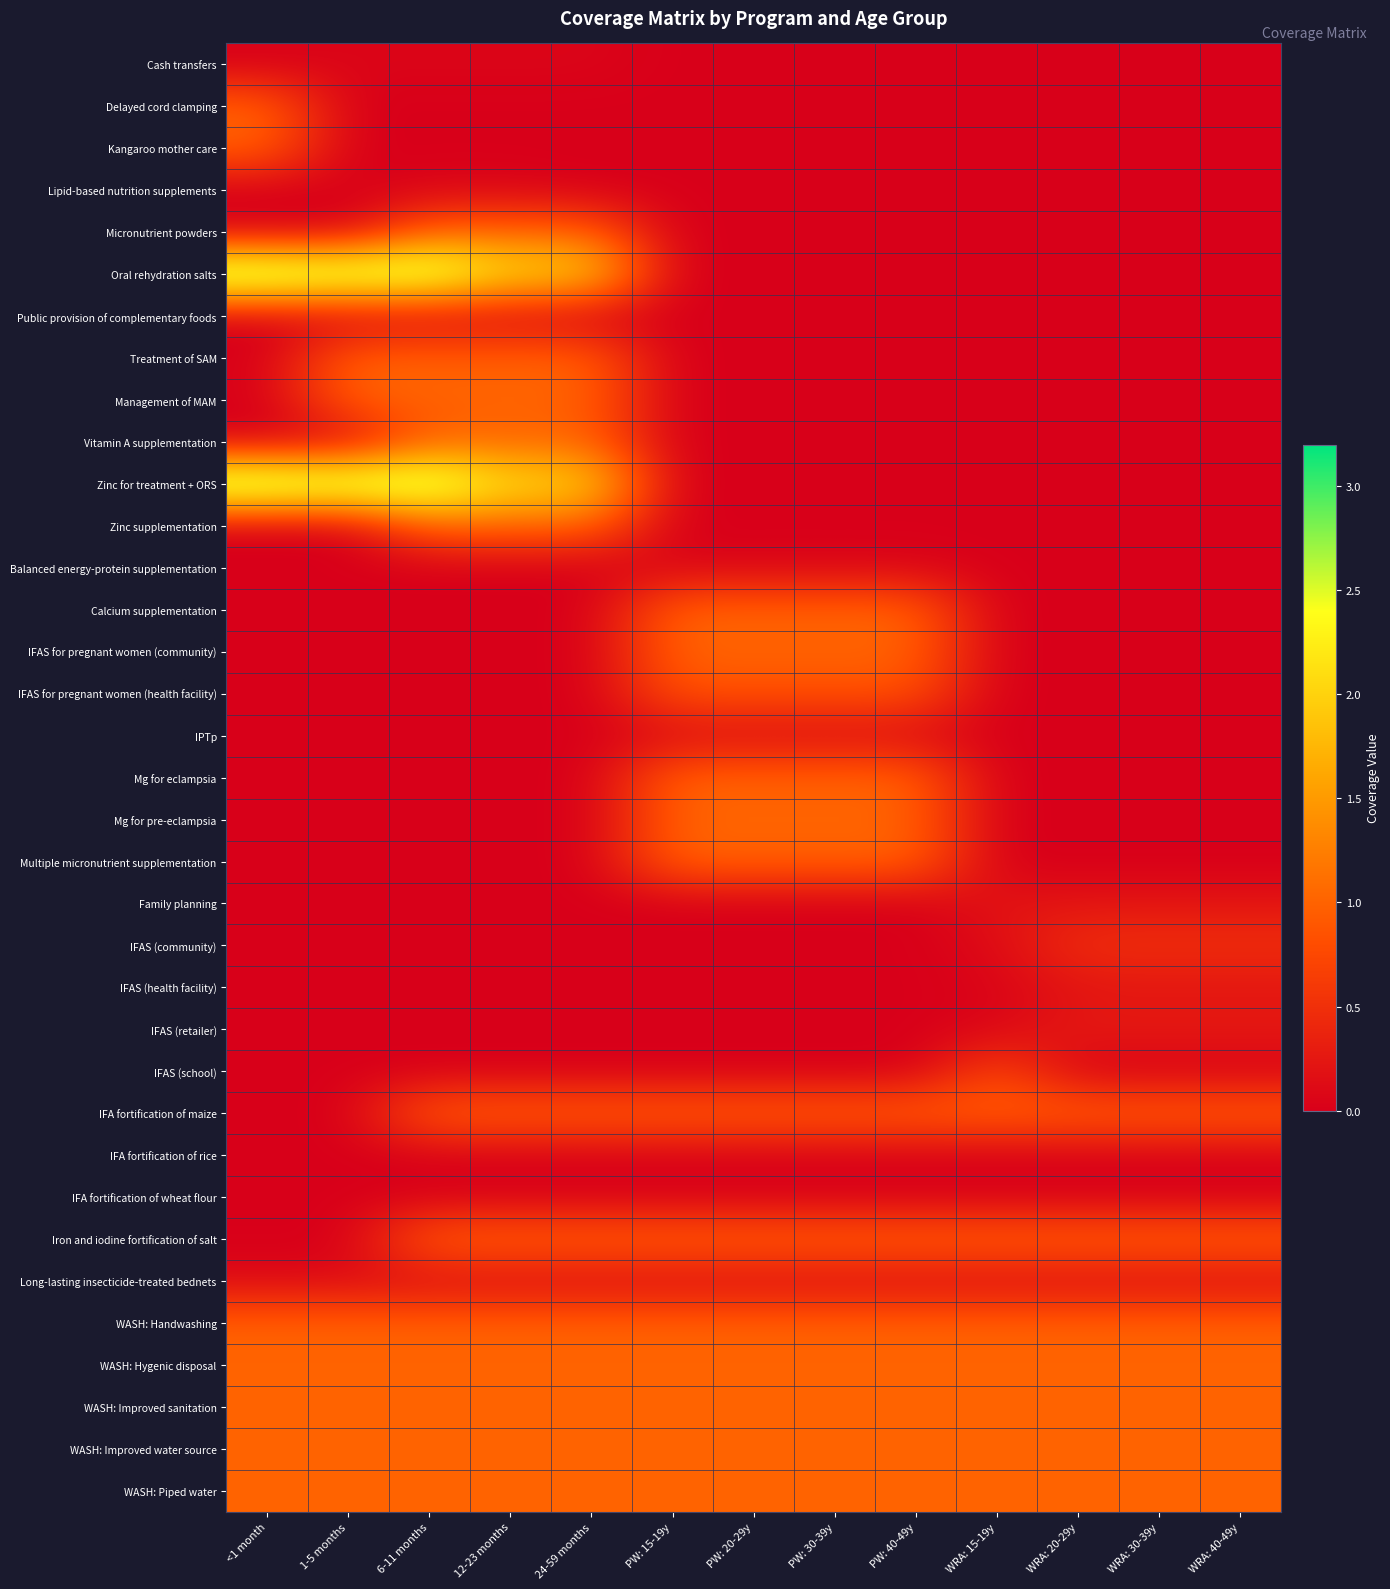

At which category does the chart reach its minimum across all series?

<1 month